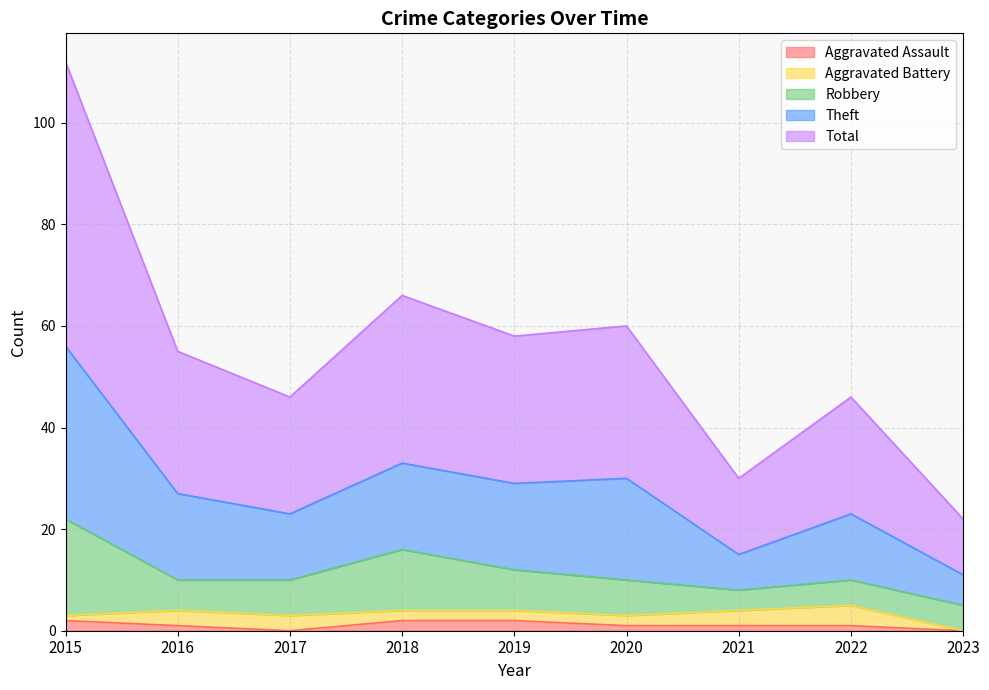

Which category has the lowest value across all series?

2017